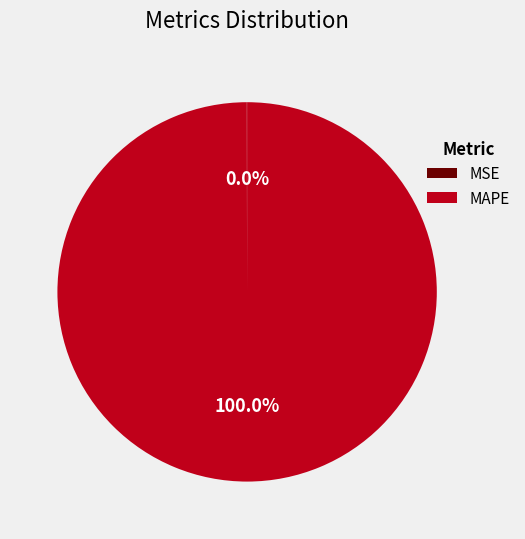

Does MAPE represent more than half of the total?

Yes